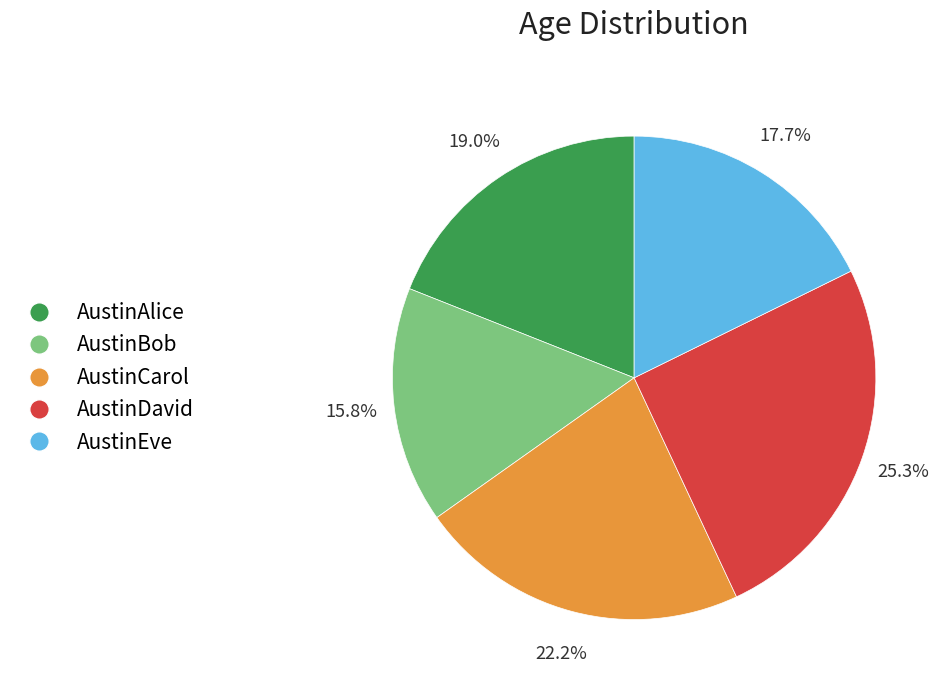

How many slices are in this pie chart?

5